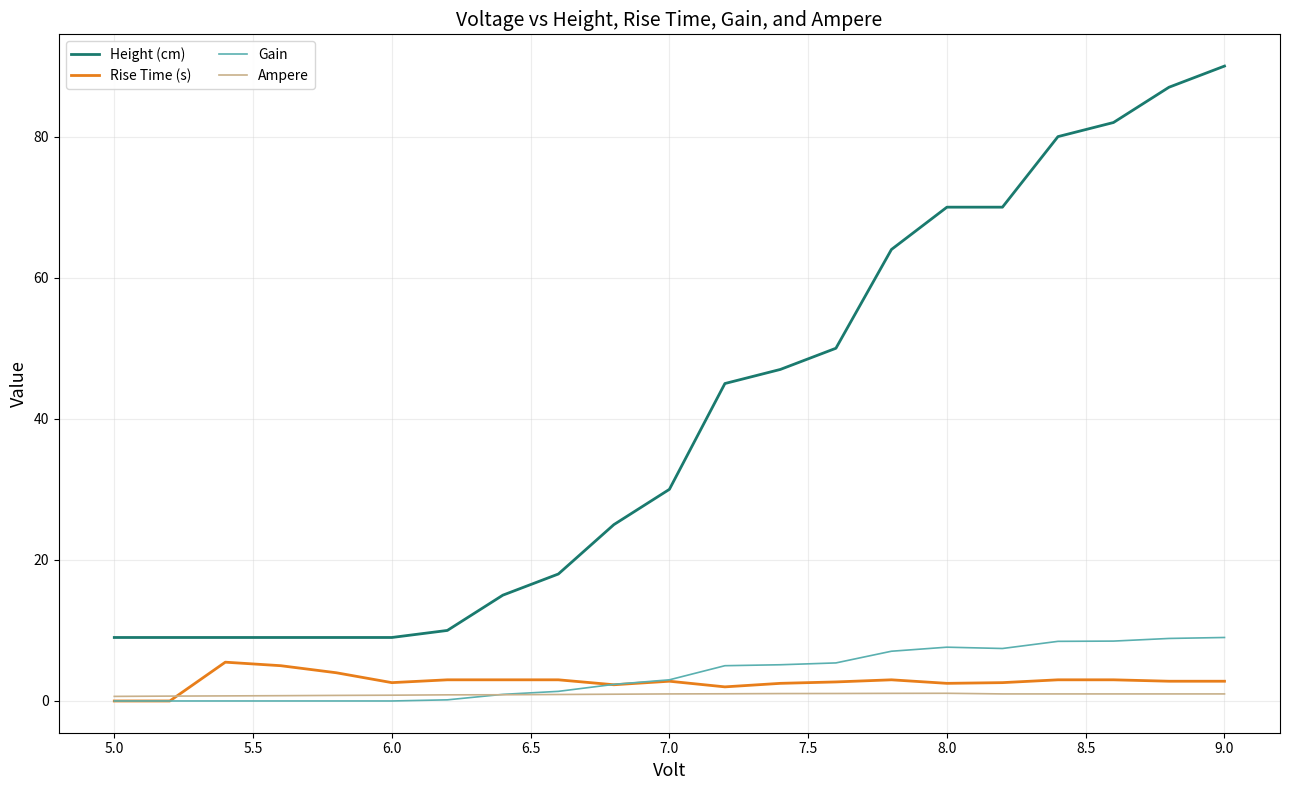

What is the maximum value for Gain?

9.0